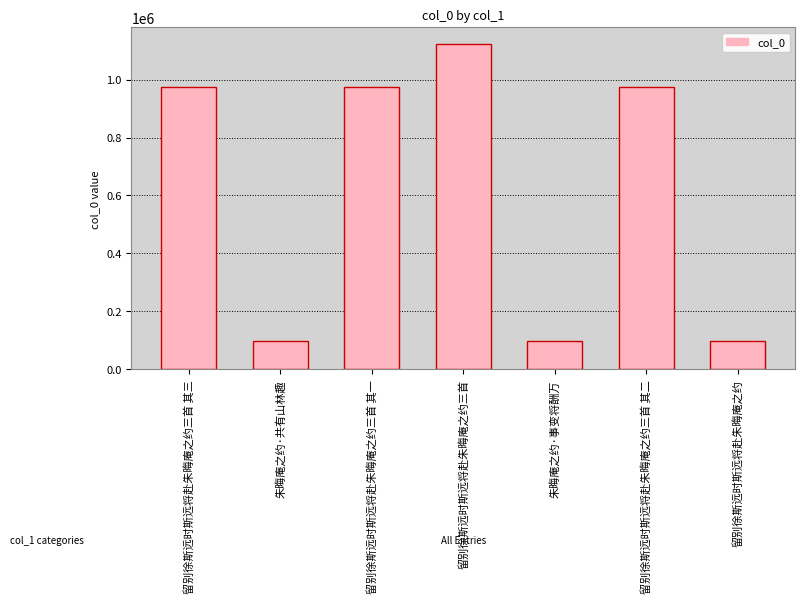

Between 留别徐斯远时斯远将赴朱晦庵之约三首 and 朱晦庵之约·事变将酬万, which is larger?

留别徐斯远时斯远将赴朱晦庵之约三首